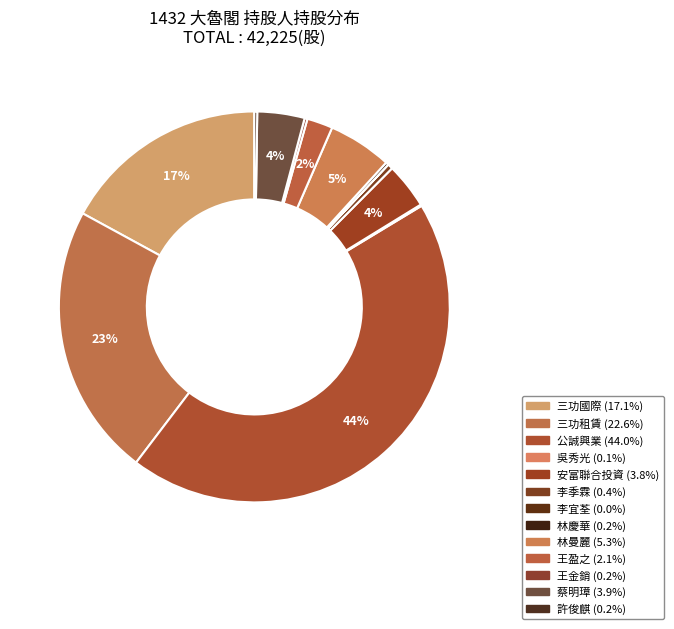

How many segments does this pie chart have?

13